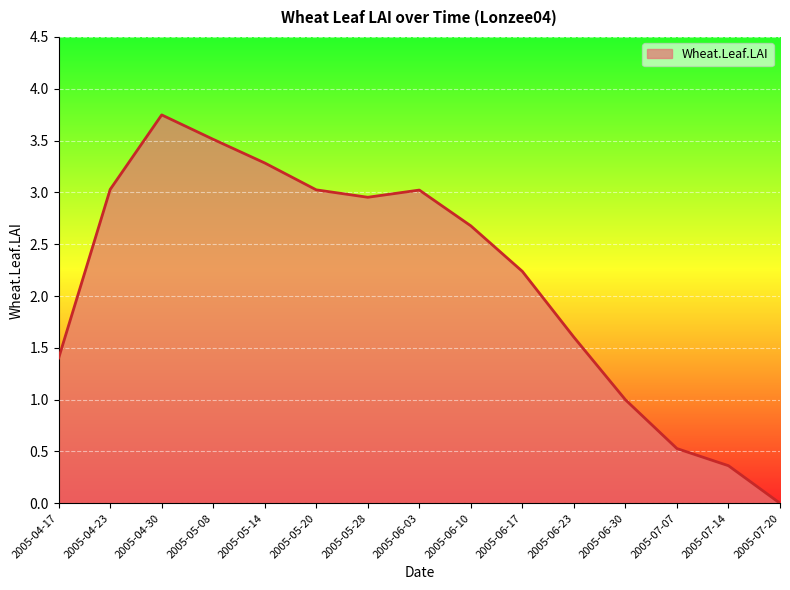

How many lines are shown in the chart?

1